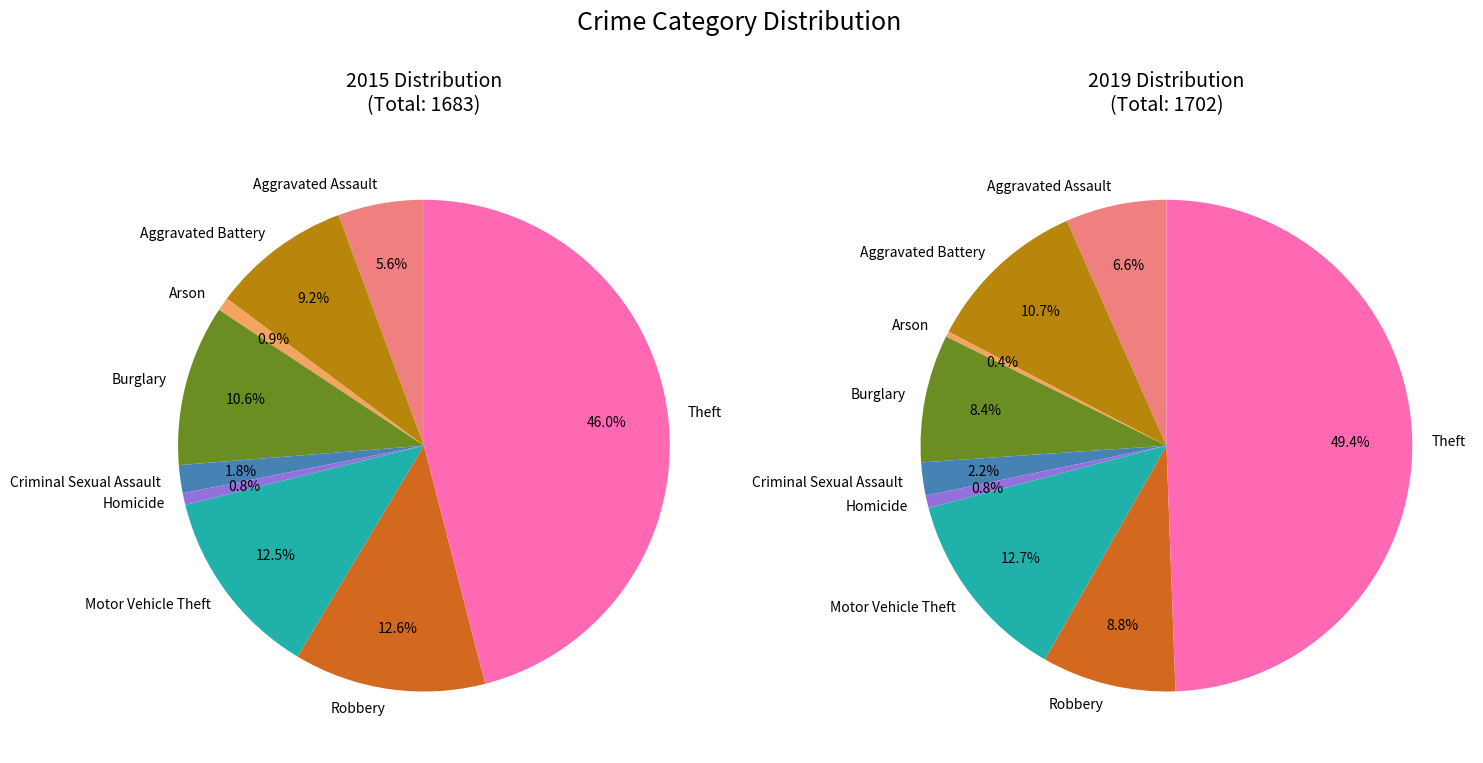

Does any single category account for the majority?

No